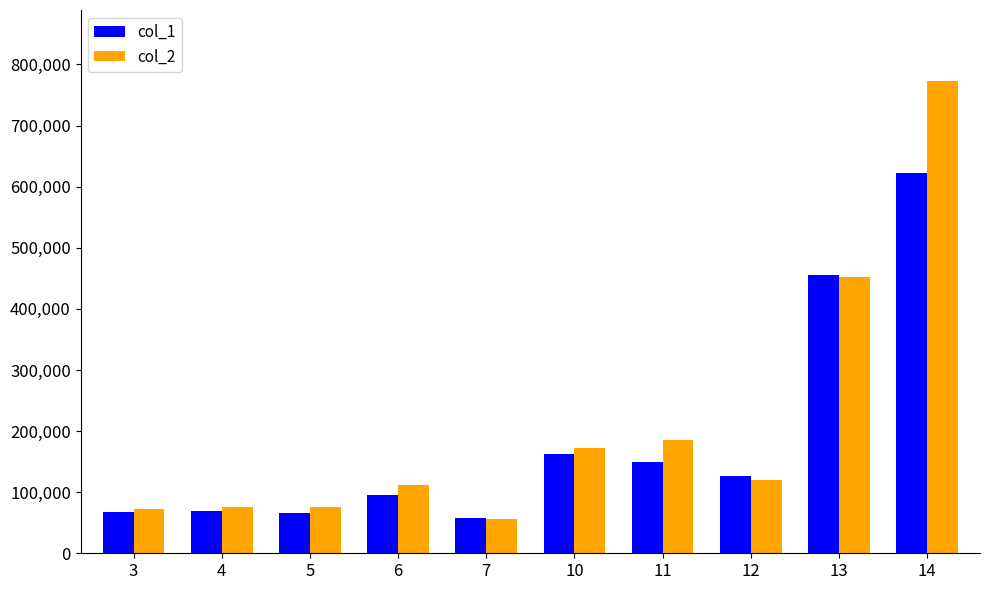

At which category is the sum across all series the highest?

14